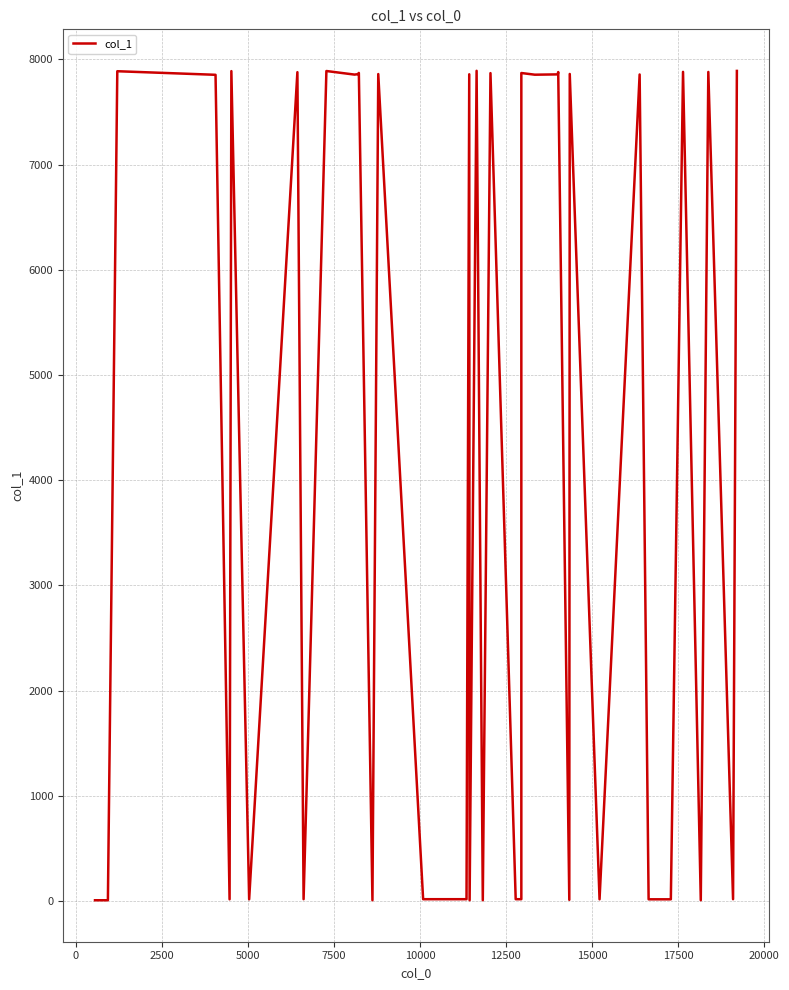

How many interior local valleys (lower than both neighbors) does the data have?

12